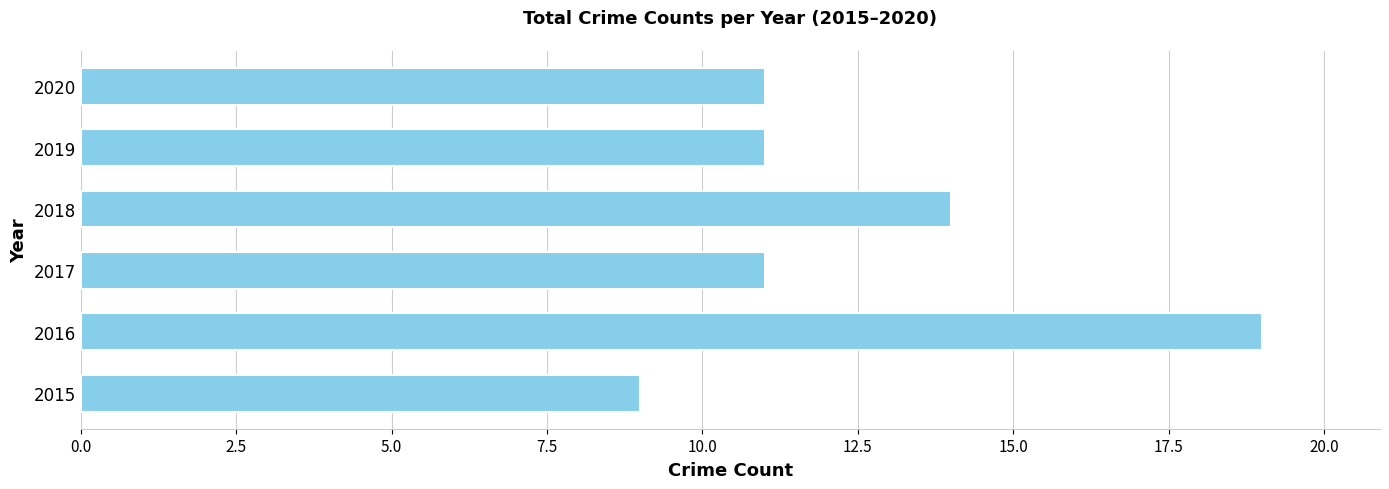

What is the smallest value displayed?

9